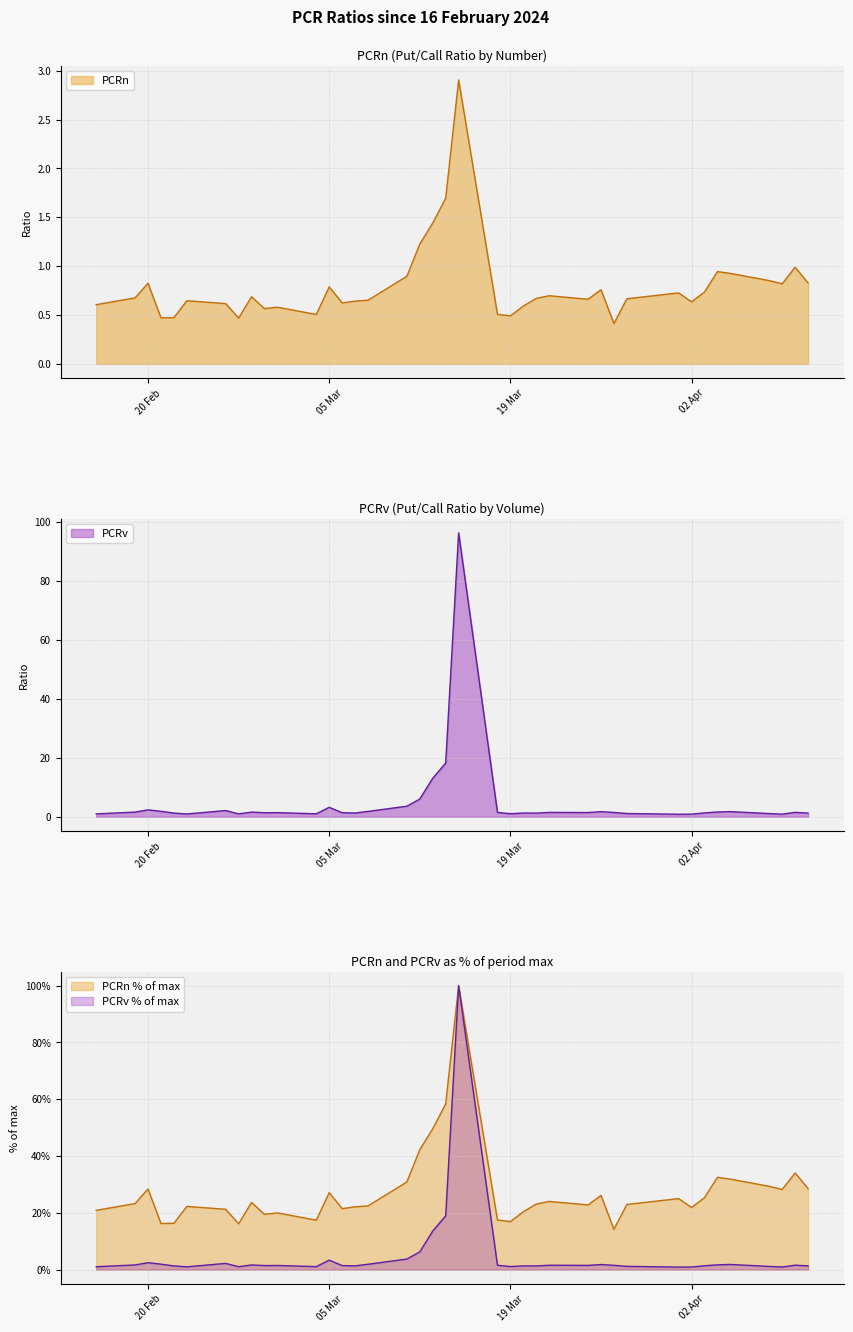

At which category is the sum across all series the highest?

2024-03-15